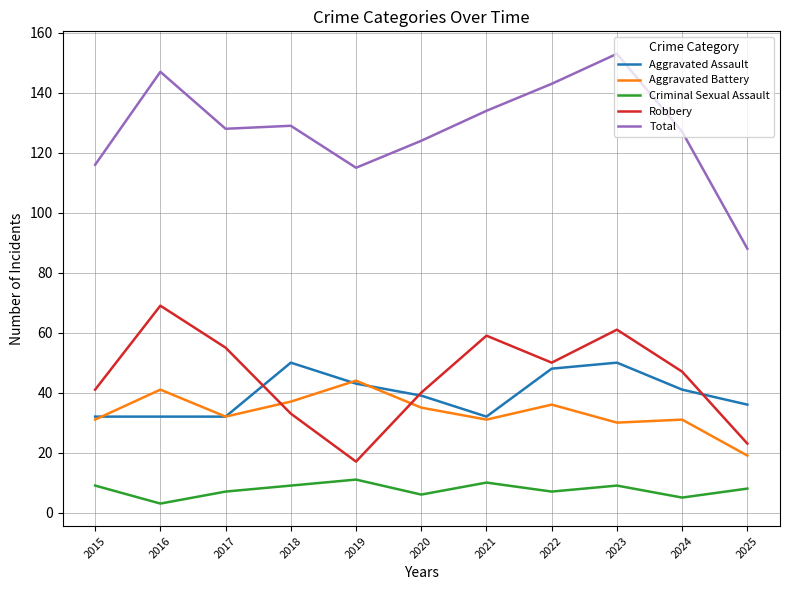

At how many categories does at least one series exceed 50?

11